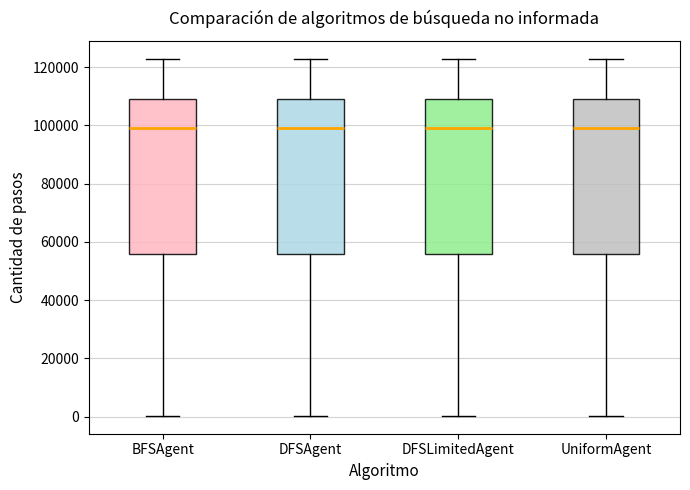

Reading left to right, transcribe this box plot: for each box, give where its median line is, the range the box spans, and where its two whiskers end, as read against the y-axis. The values are not printed on the chart, so give them approximately, as read against the axis.

BFSAgent: median 98000, box 56000 to 110000, whiskers 0 to 122000
DFSAgent: median 98000, box 56000 to 110000, whiskers 0 to 122000
DFSLimitedAgent: median 98000, box 56000 to 110000, whiskers 0 to 122000
UniformAgent: median 98000, box 56000 to 110000, whiskers 0 to 122000